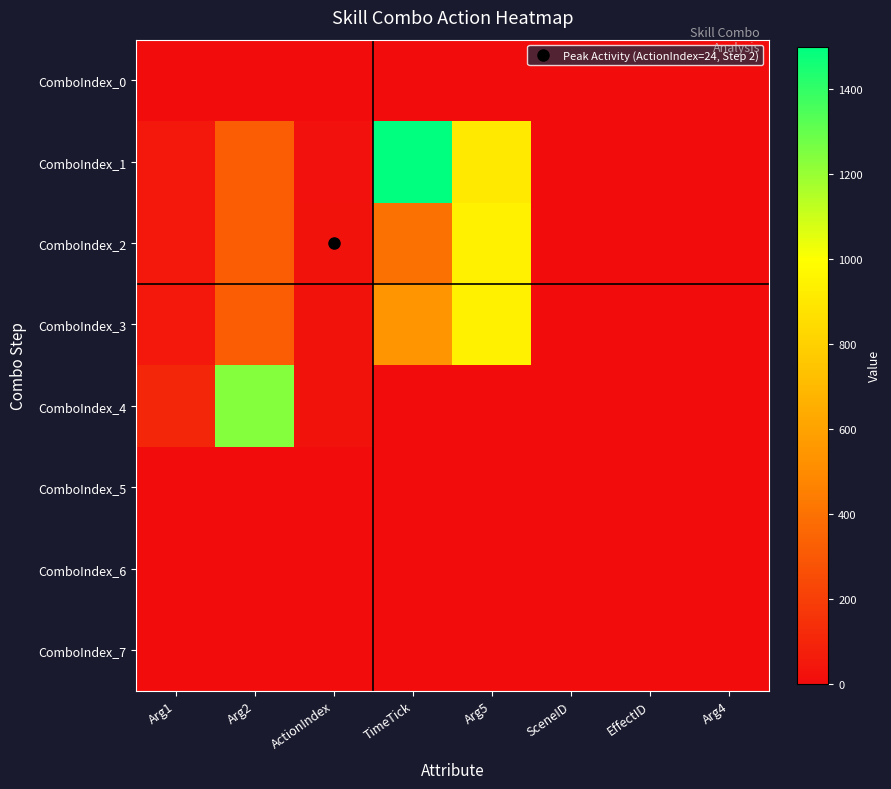

At how many categories does at least one series exceed 111?

3